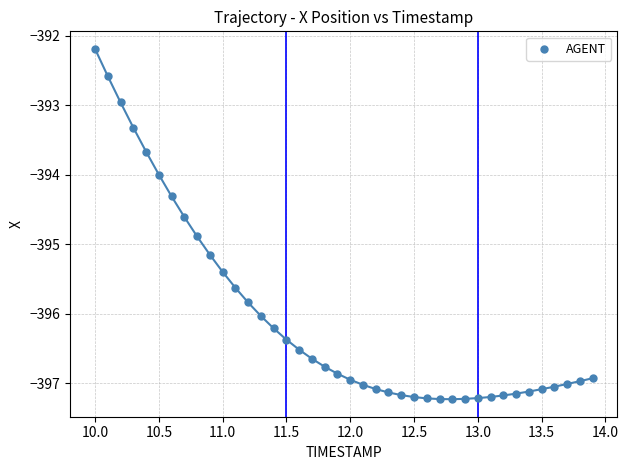

What is the range of X values (max minus min)?

3.9